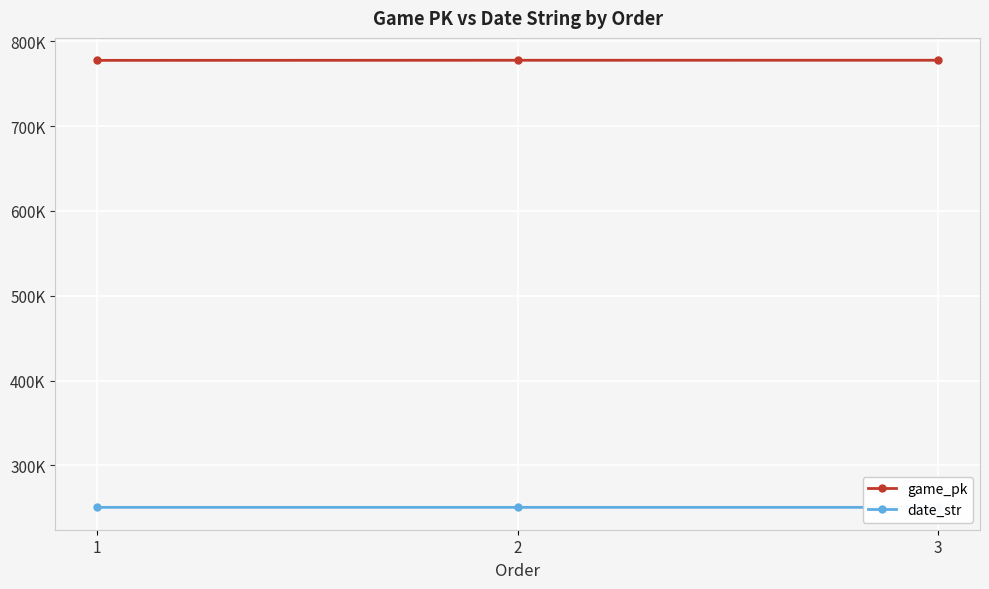

Which series has the largest range (max minus min)?

game_pk